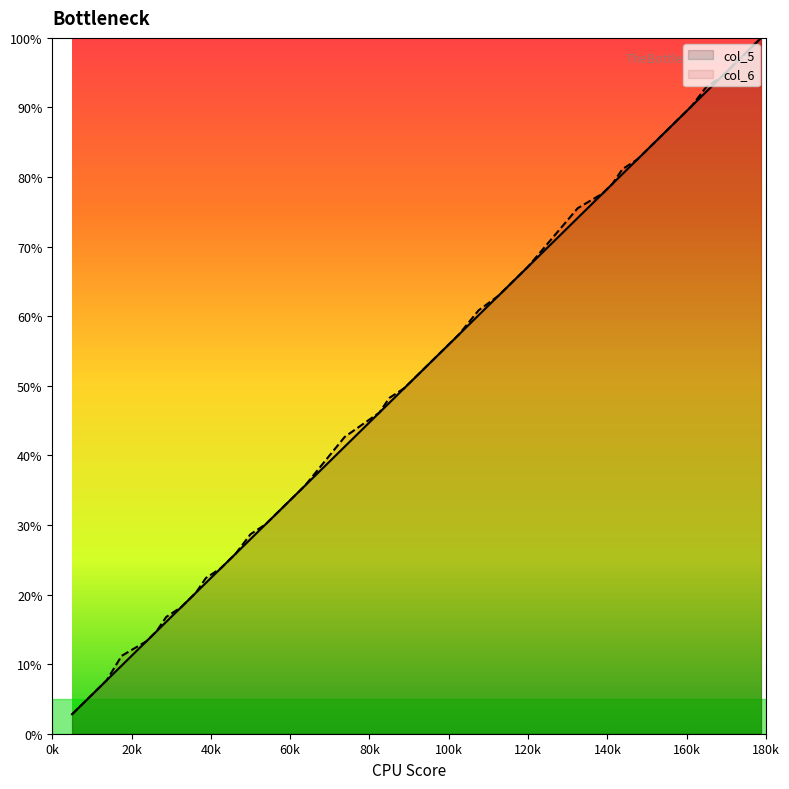

How many values in the col_6 series are below 53?

19